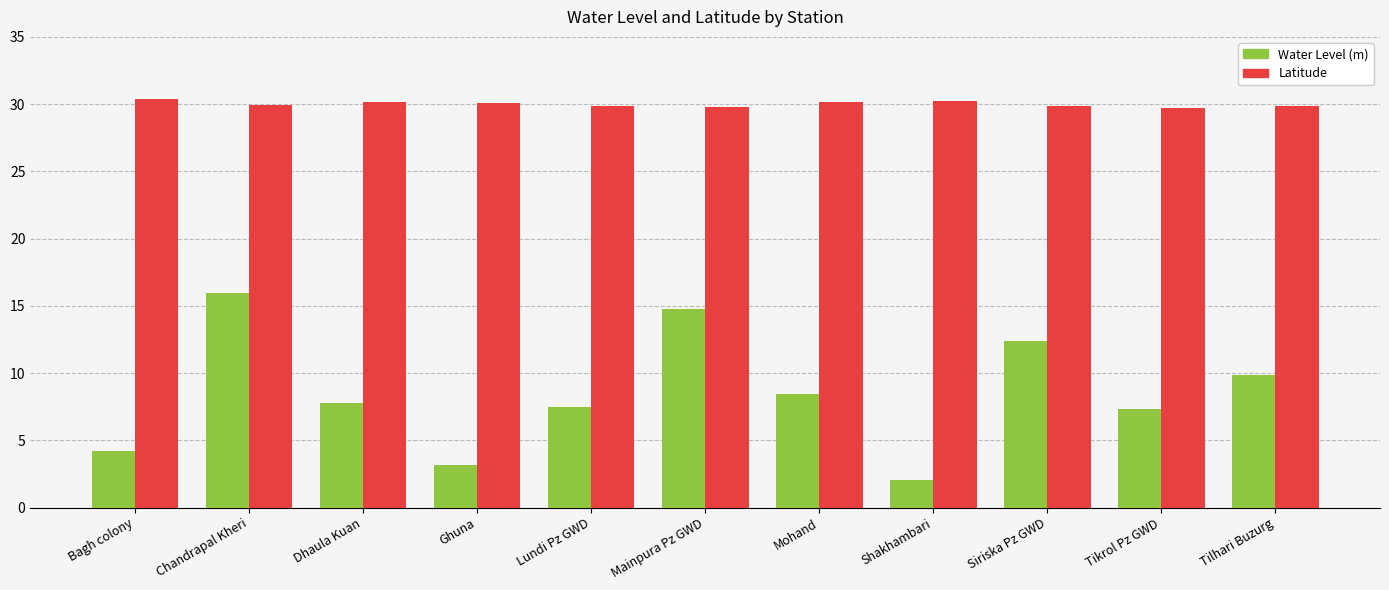

What is the maximum value for Latitude?

30.3